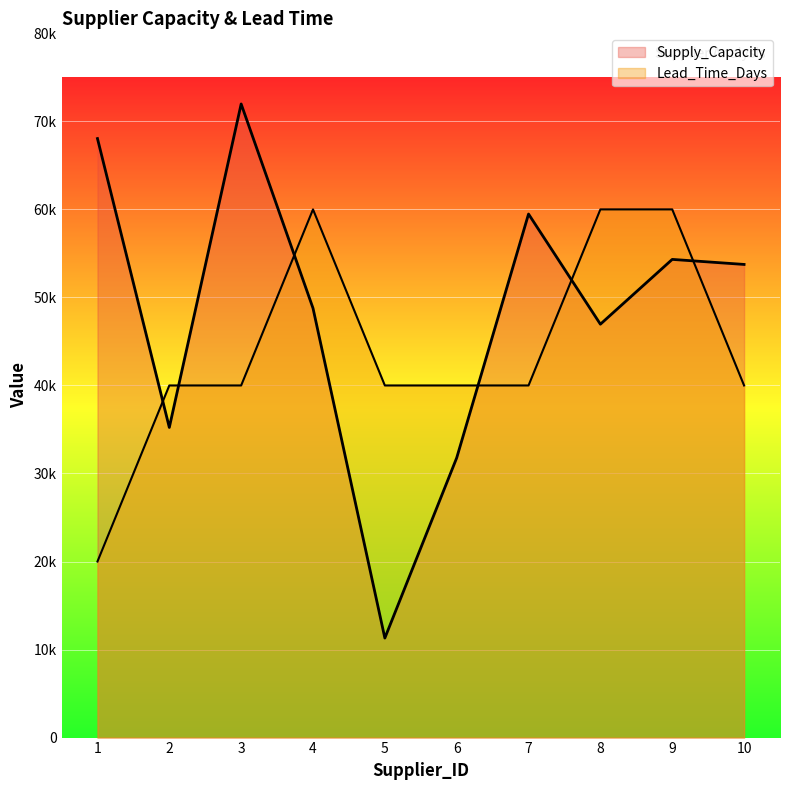

Which series has the largest range (max minus min)?

Supply_Capacity